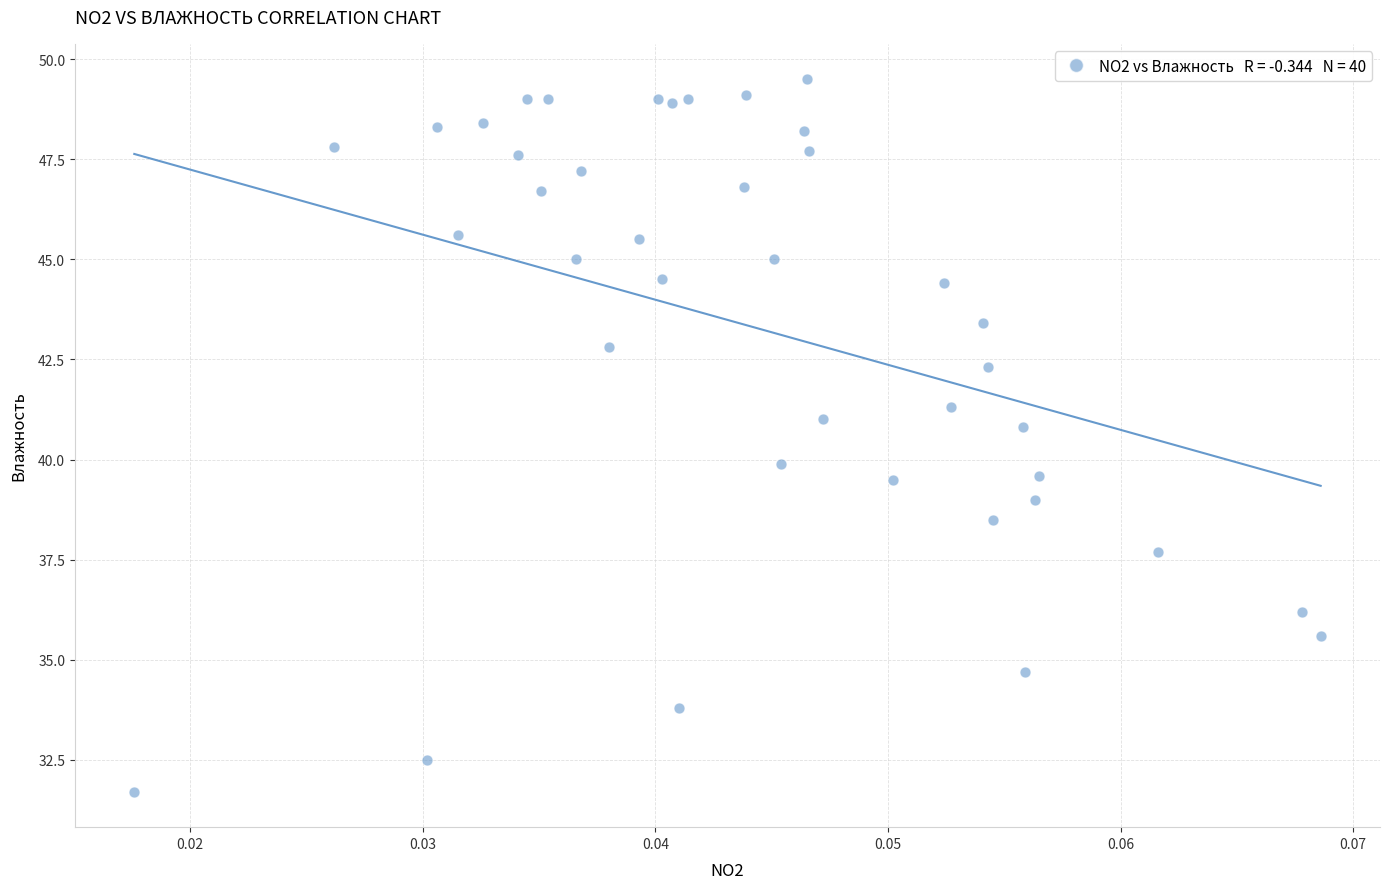

What is the range of Y values (max minus min)?

17.8